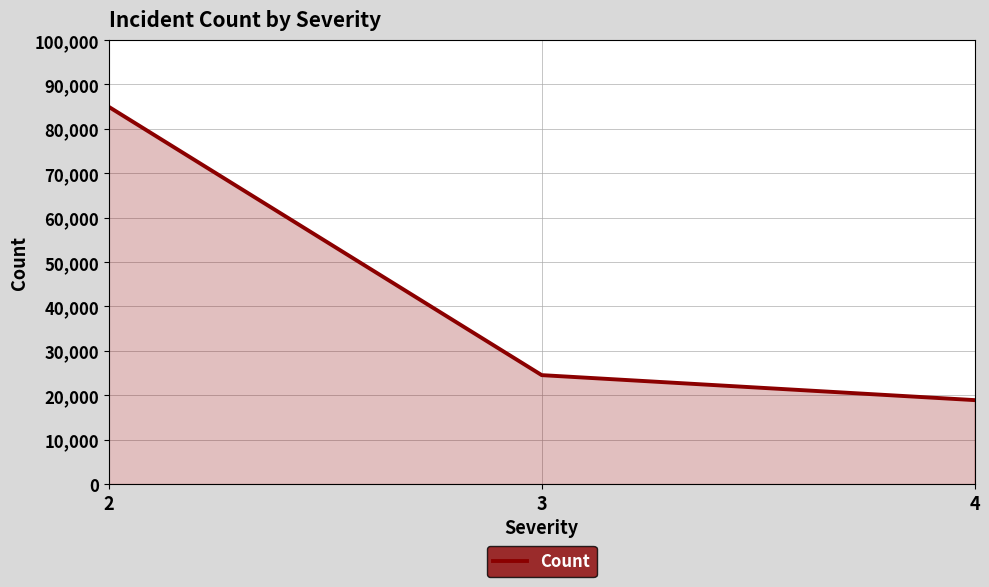

What is the sum of the values at 2 and 4?

103863